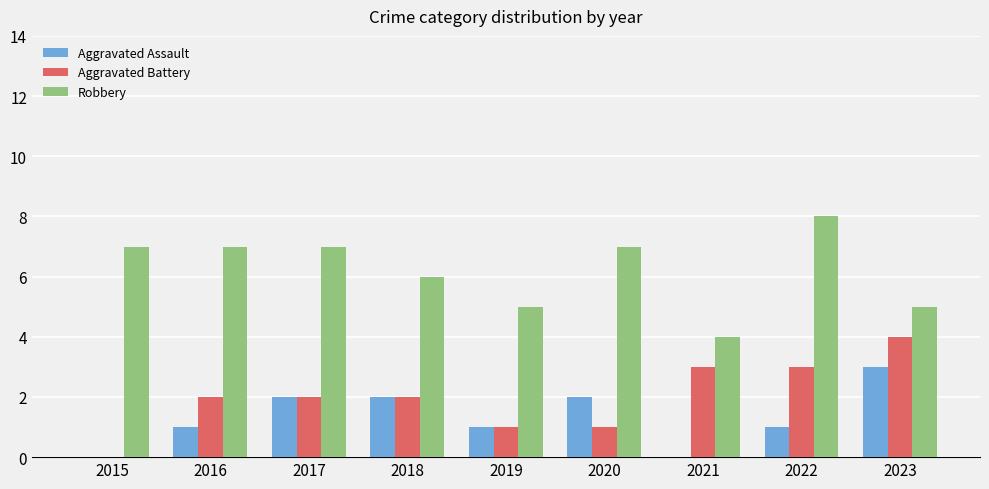

Which series has the largest total across all categories?

Robbery